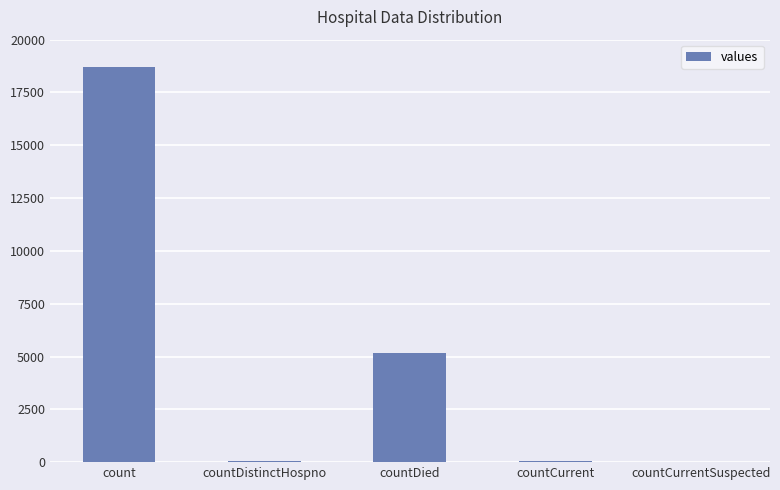

What is the sum of all values?

23950